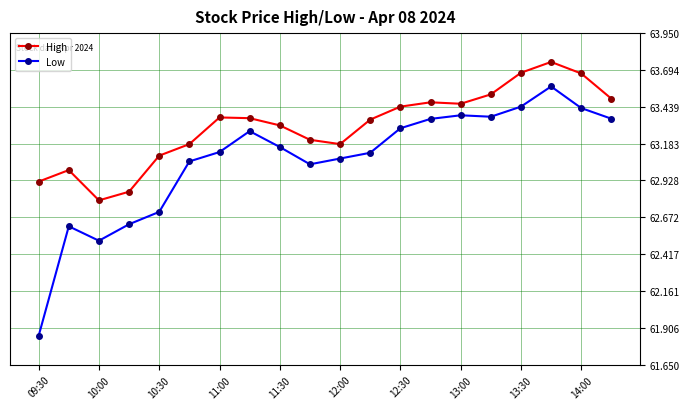

True or false: Low and High intersect in this chart.

False